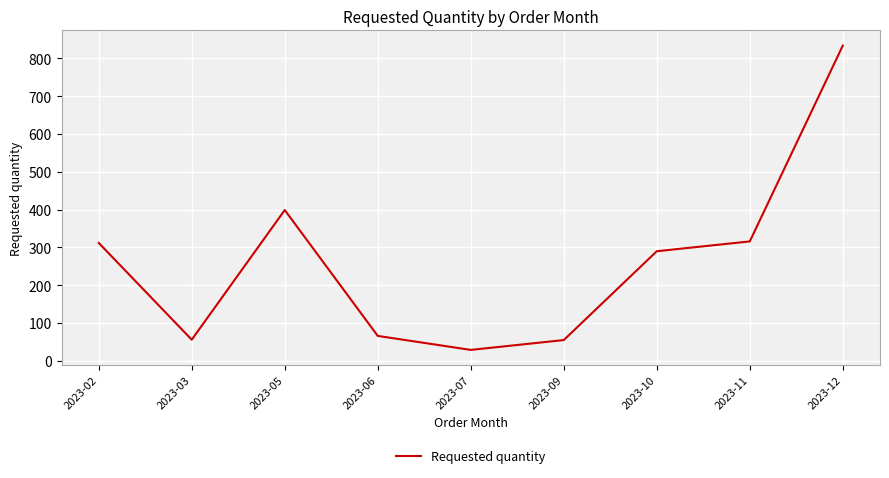

The value at 2023-09 is 55. True or false?

True